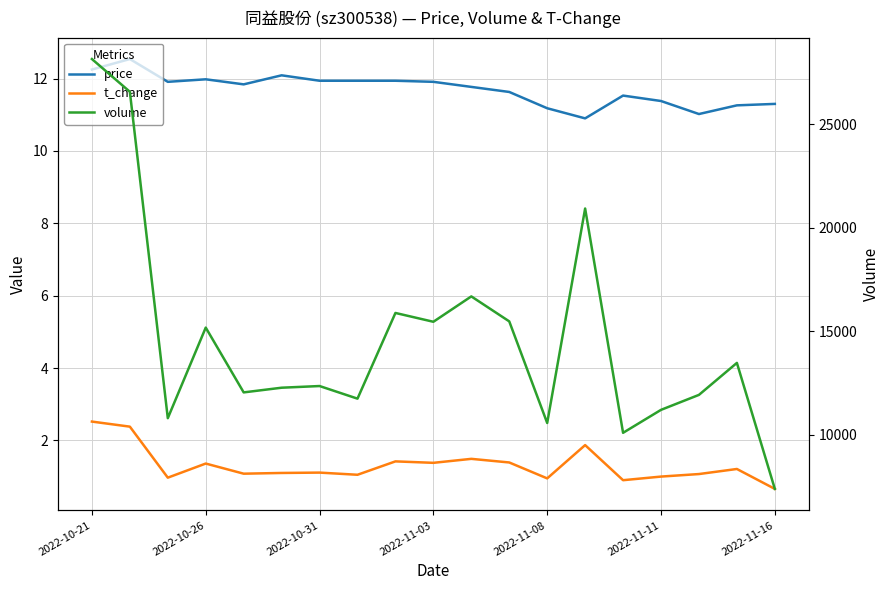

How many lines are shown in the chart?

3